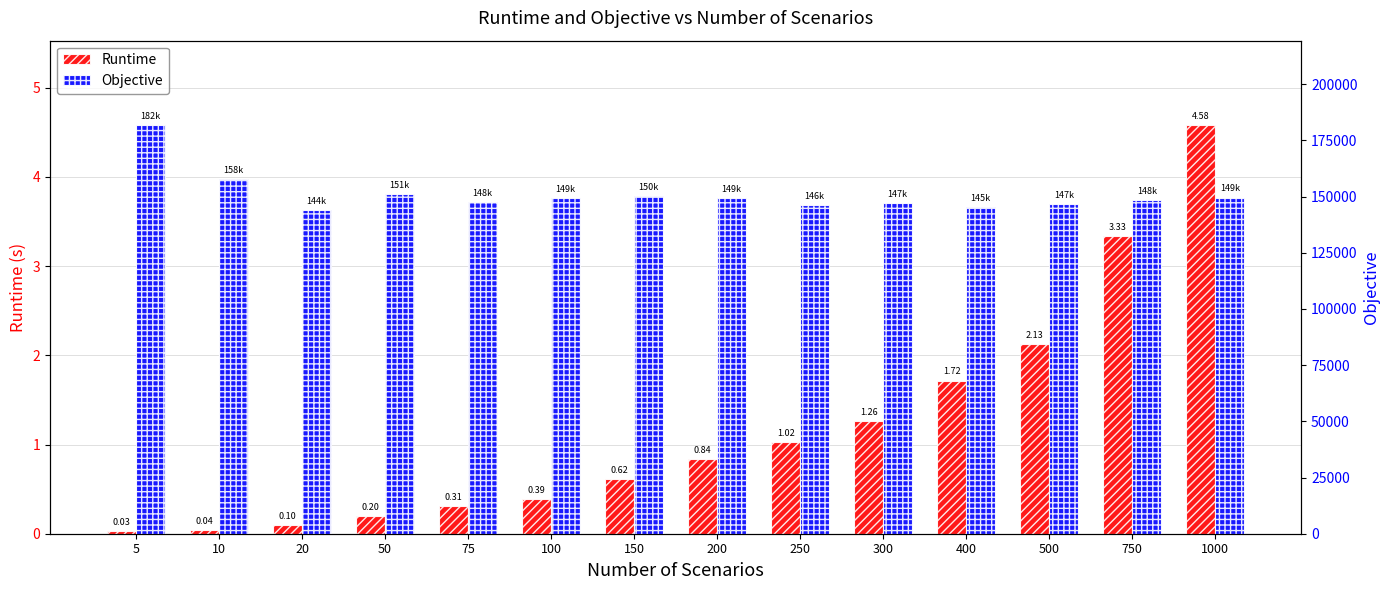

What is the difference between the highest and lowest values at 250?

146279.7